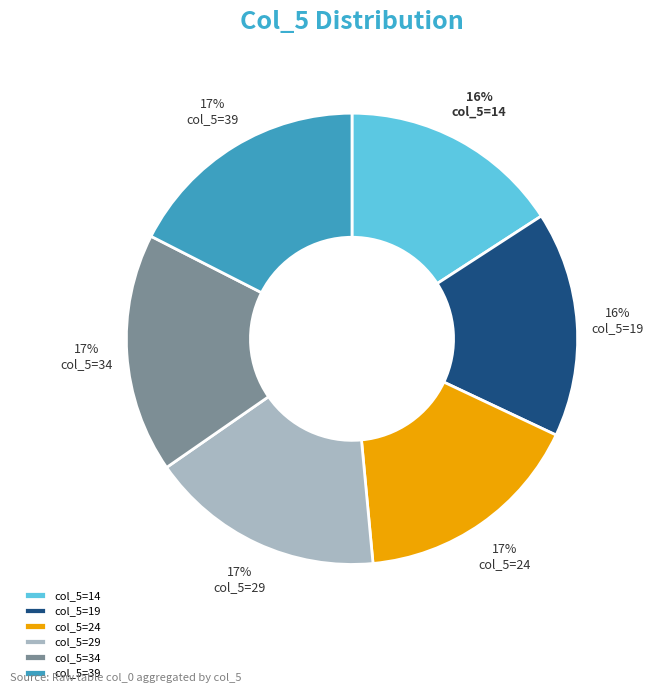

Is there any slice that represents more than half of the pie?

No